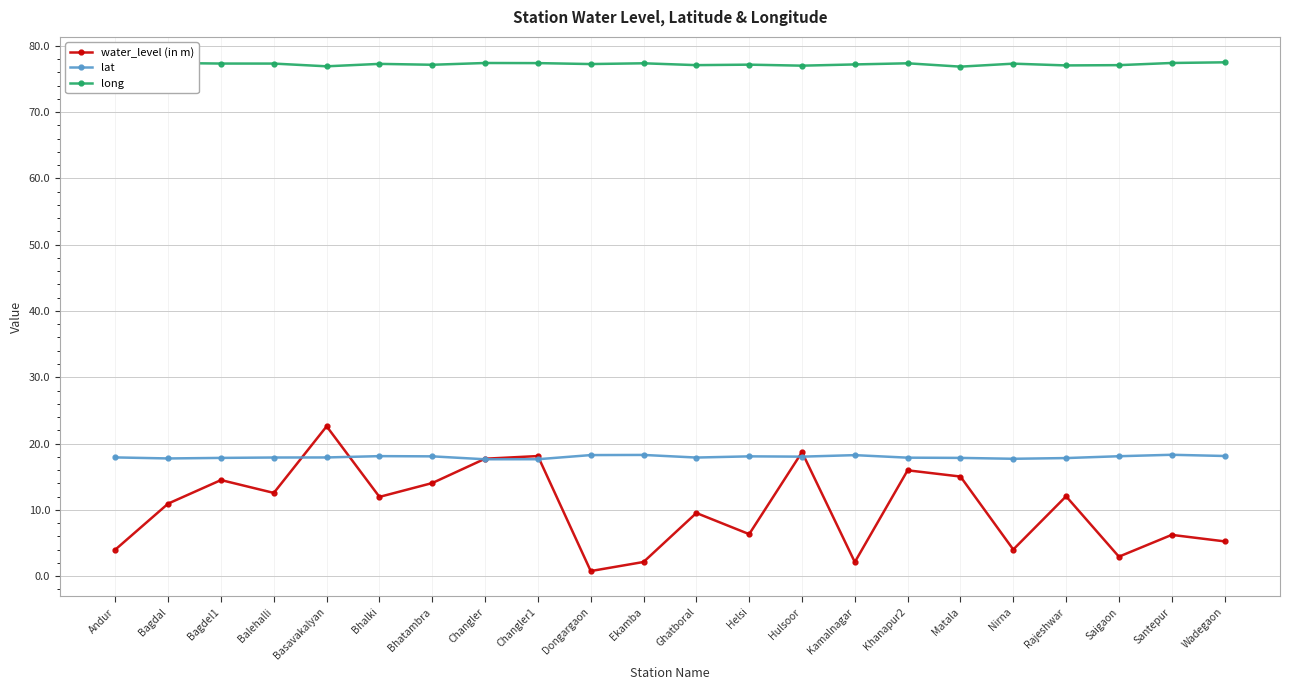

Is the value of lat at Hulsoor greater than the value of long at Hulsoor?

No